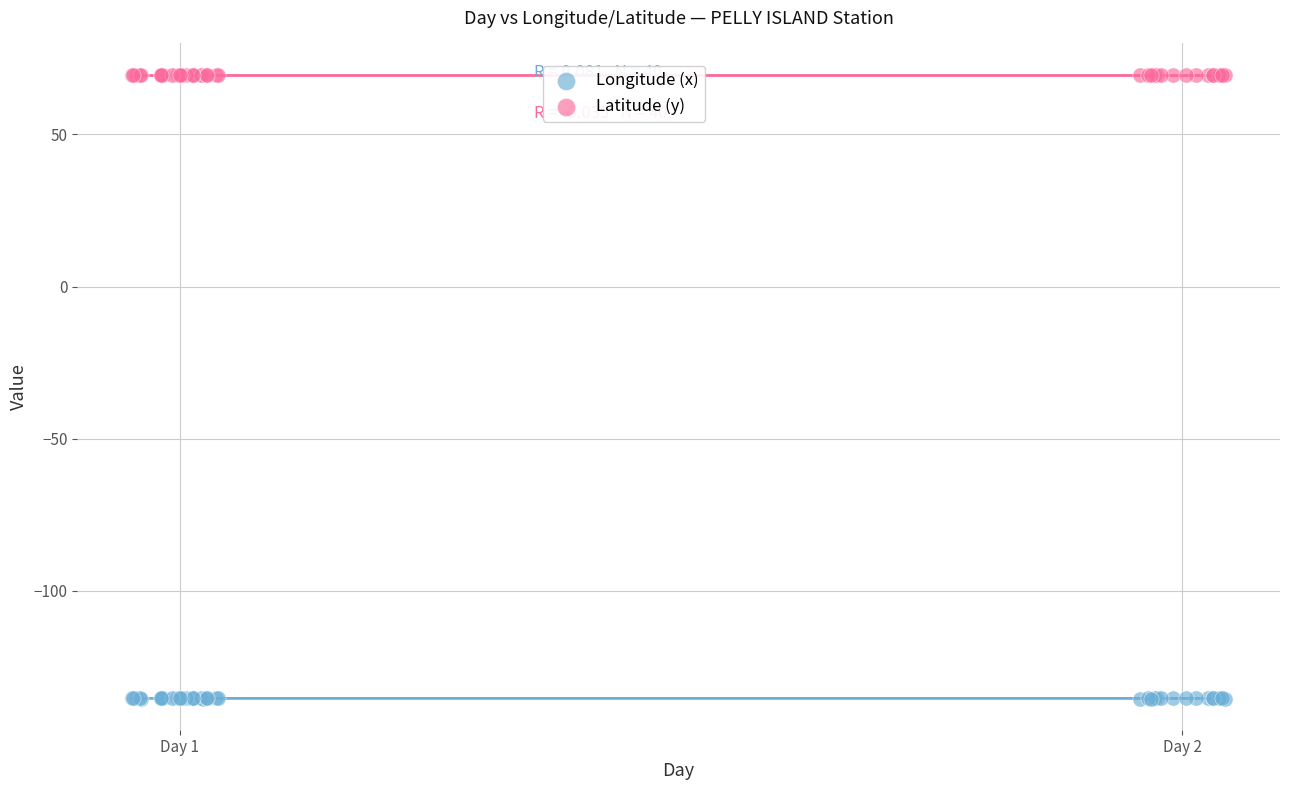

Which series contains the lowest Y value?

Longitude (x)